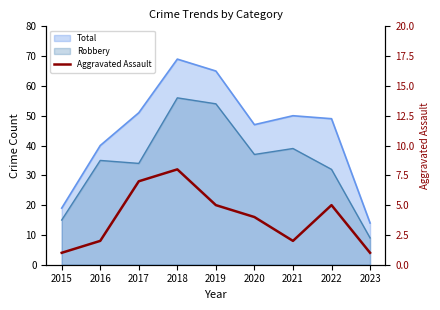

How many points are higher than both their immediate neighbors (excluding endpoints)?

2